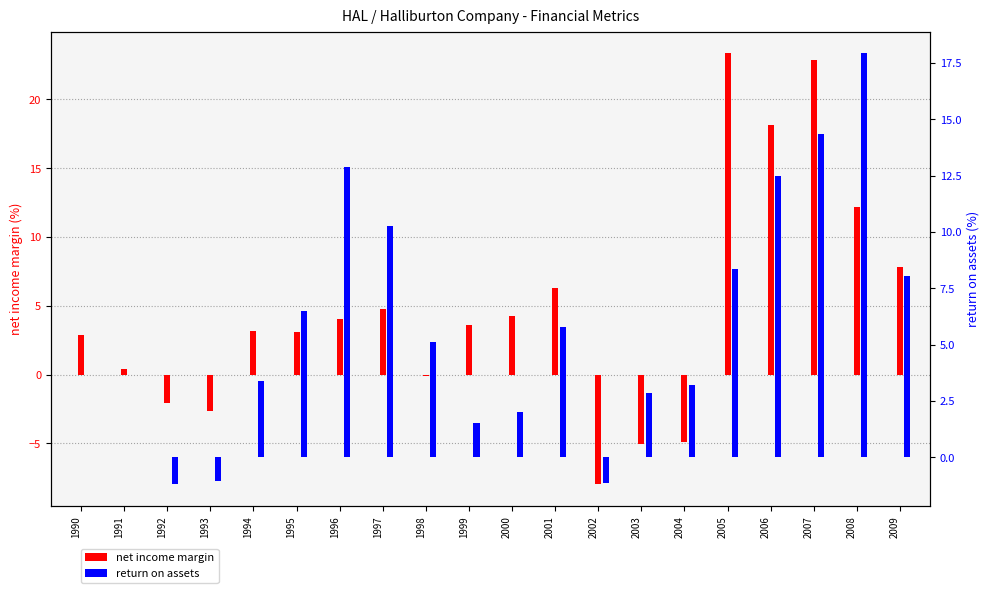

Does the chart contain any negative values?

Yes